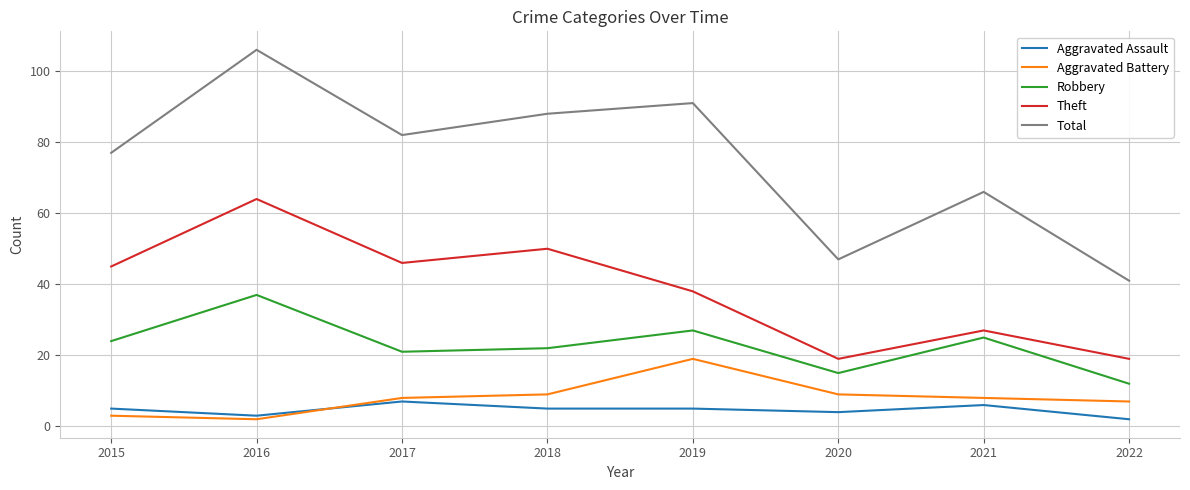

Where is the first local maximum for Robbery?

2016